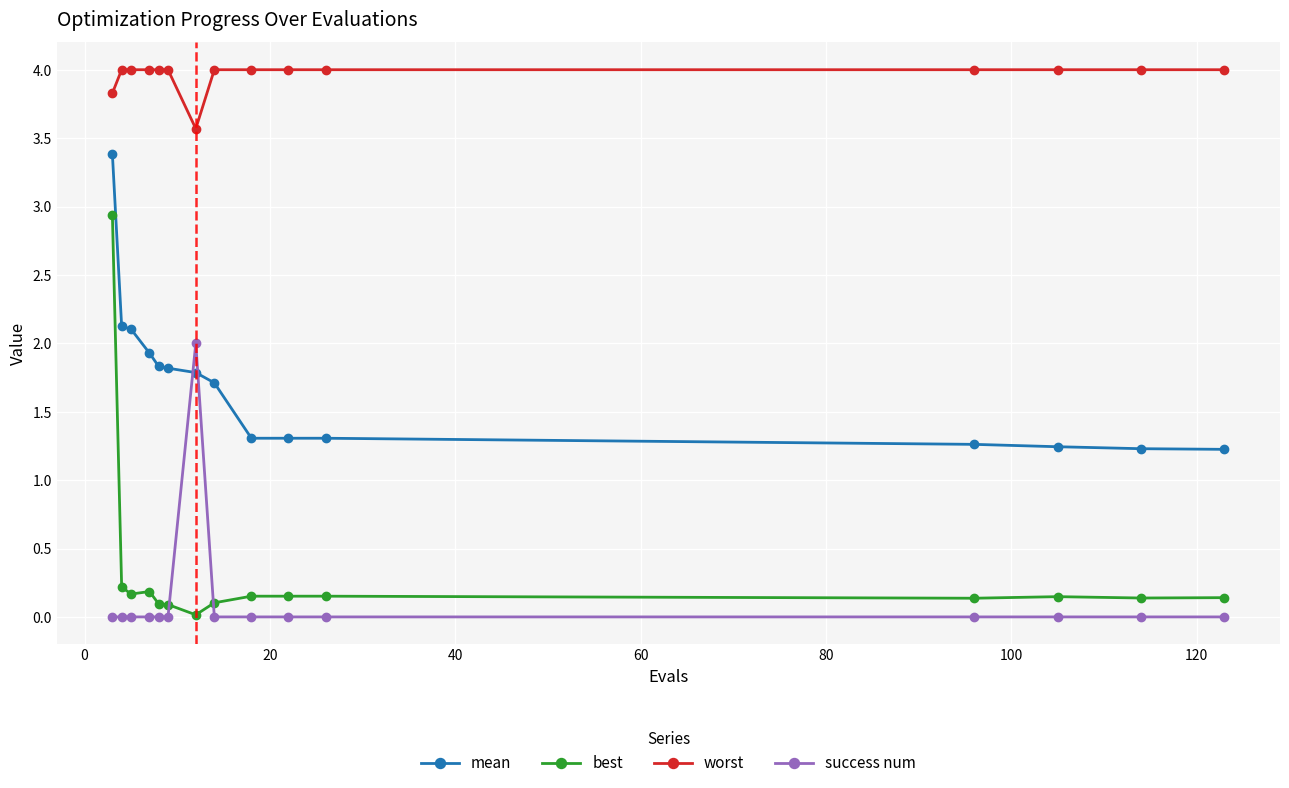

What is the sum of all best values?

4.8